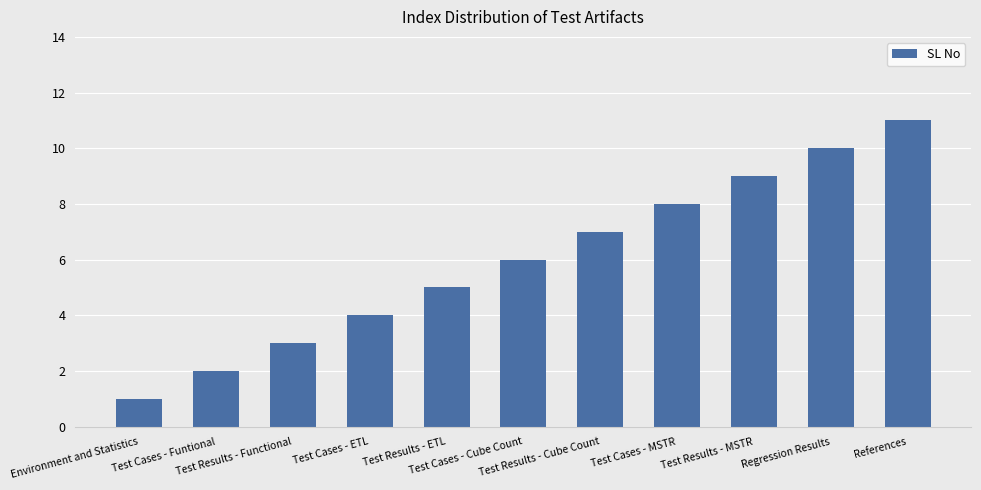

Reading left to right, what are all the values shown in this chart?

1	2	3	4	5	6	7	8	9	10	11